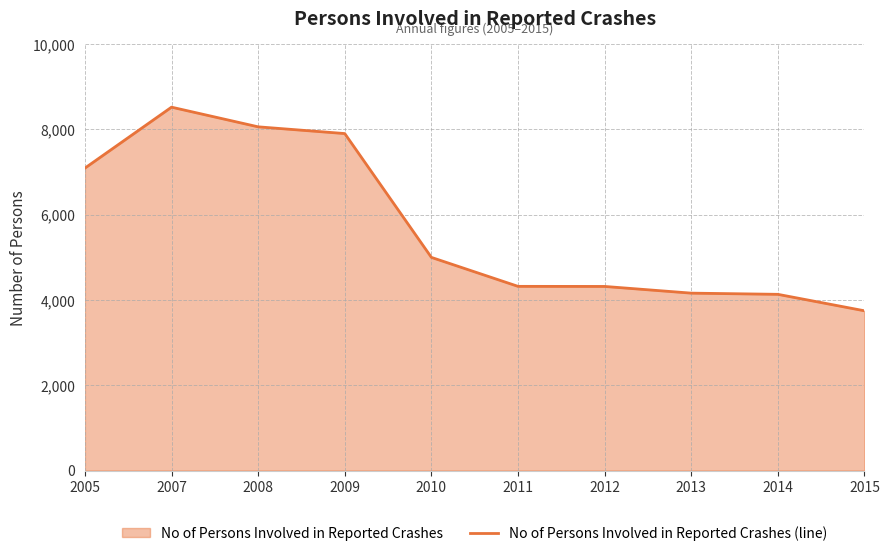

What is the value of the 5th point from the left?

4997